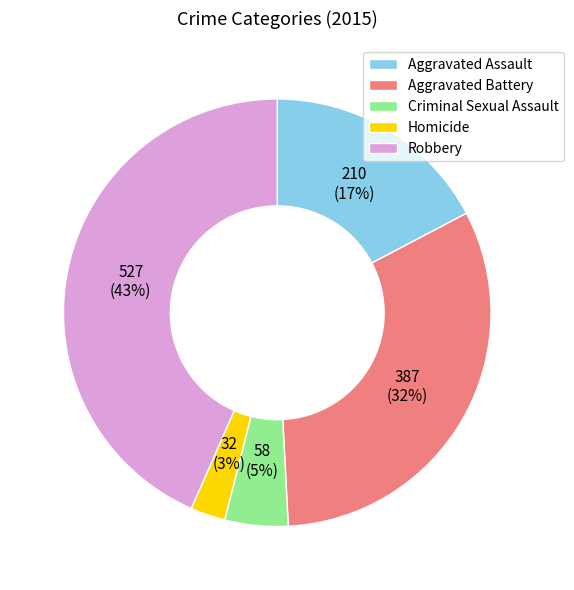

Is there a majority slice in this chart?

No